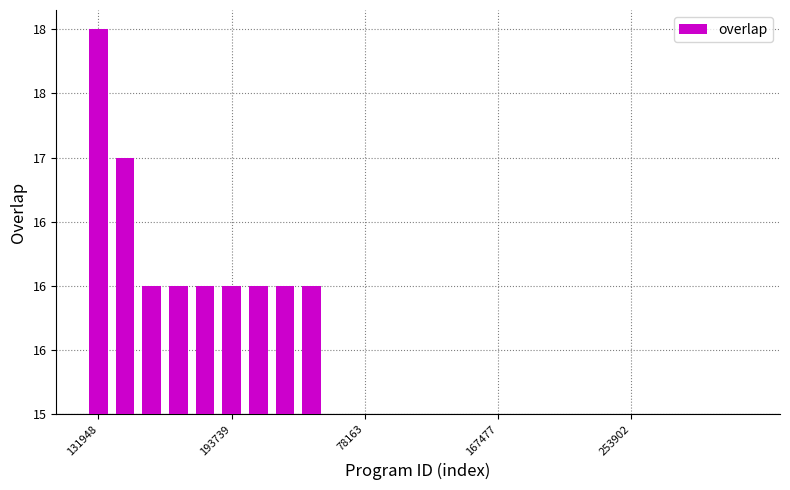

How many data points does each series have?

25